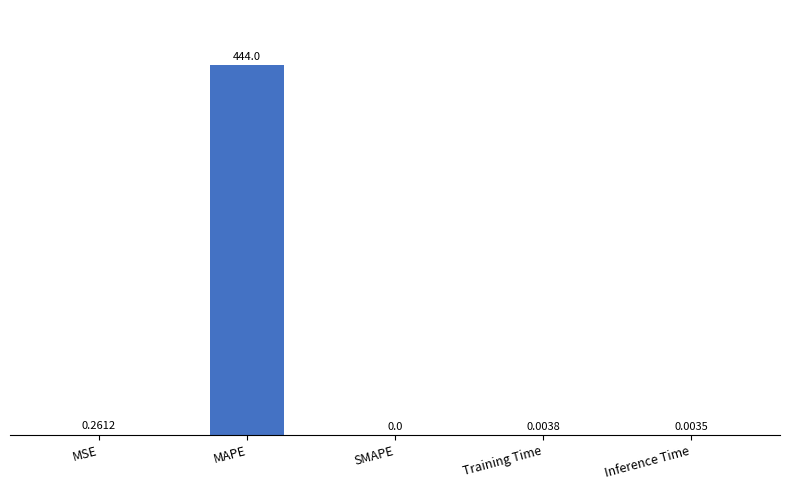

What is the sum of all values?

444.2